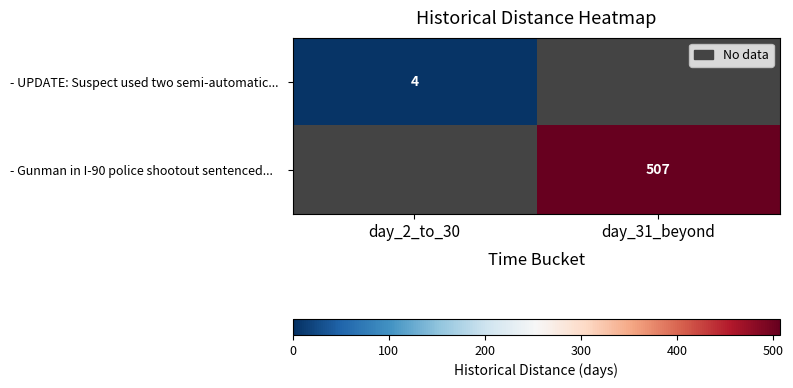

True or false: - UPDATE: Suspect used two semi-automatic... has a value of 2.5 at day_2_to_30.

False